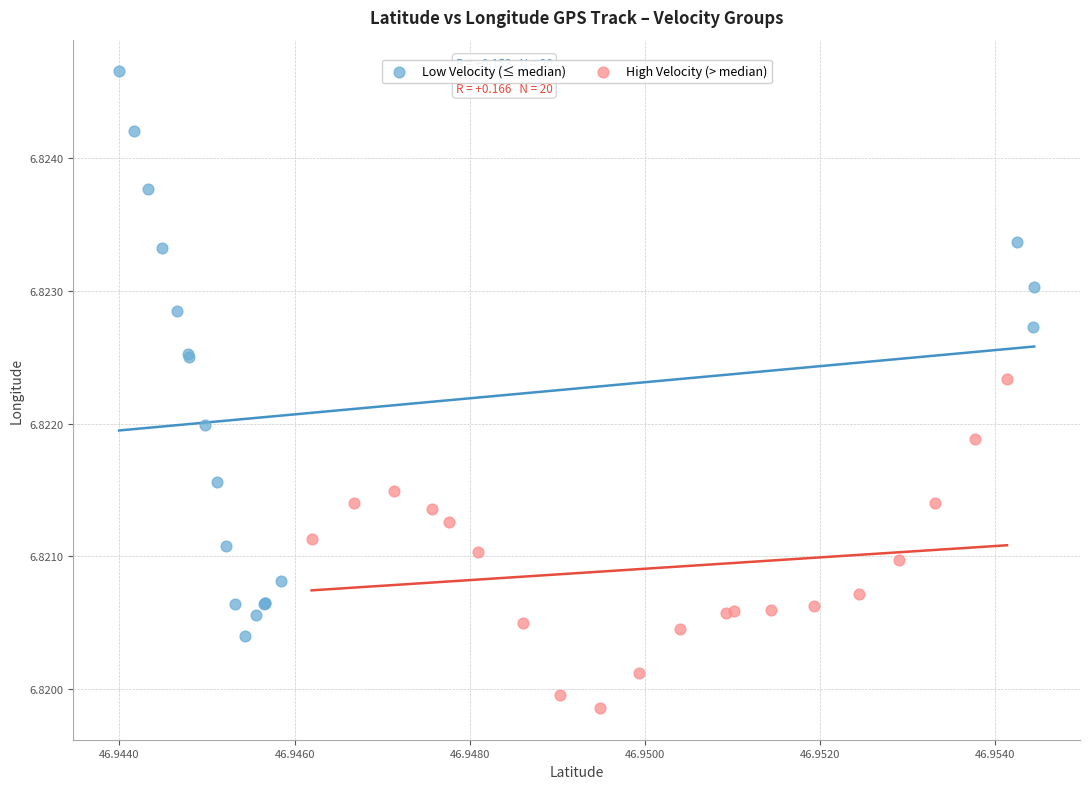

Which series has the largest Y range (max minus min)?

Low Velocity (≤ median)